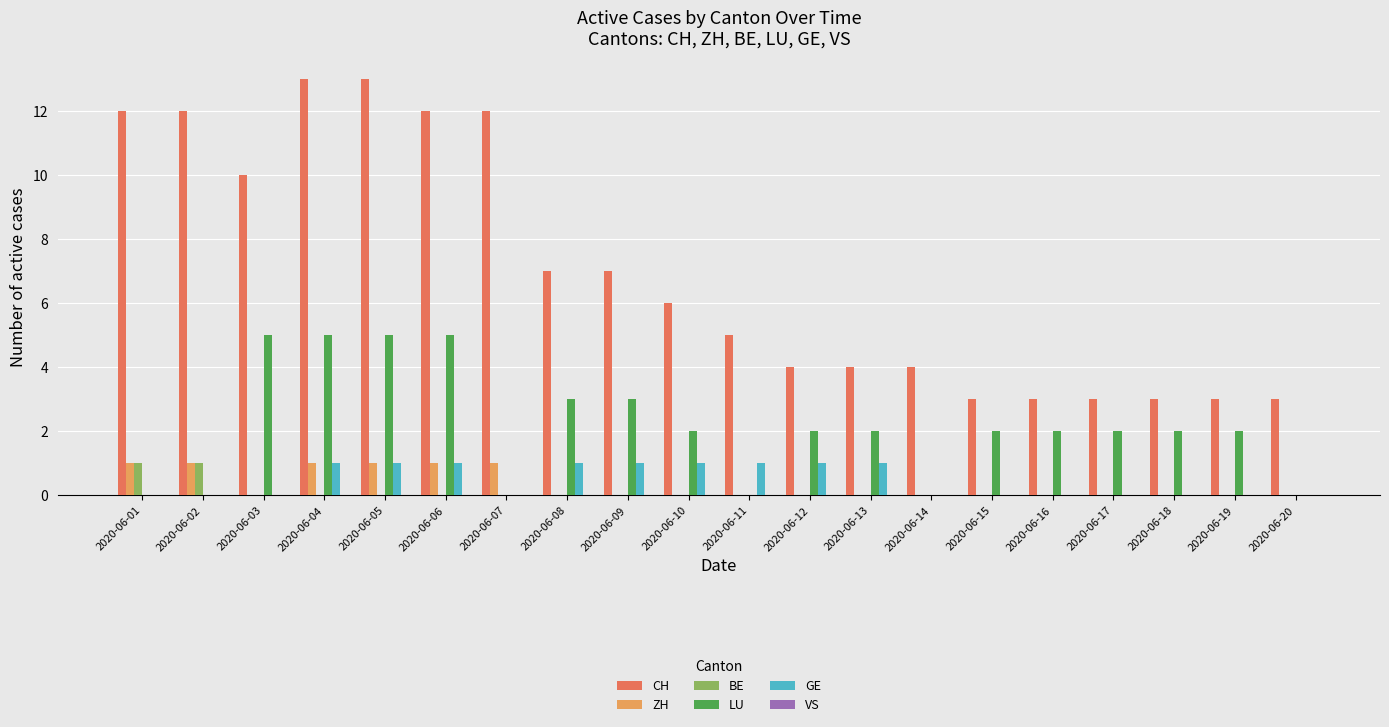

Is it true that GE equals 1 at 2020-06-17?

False